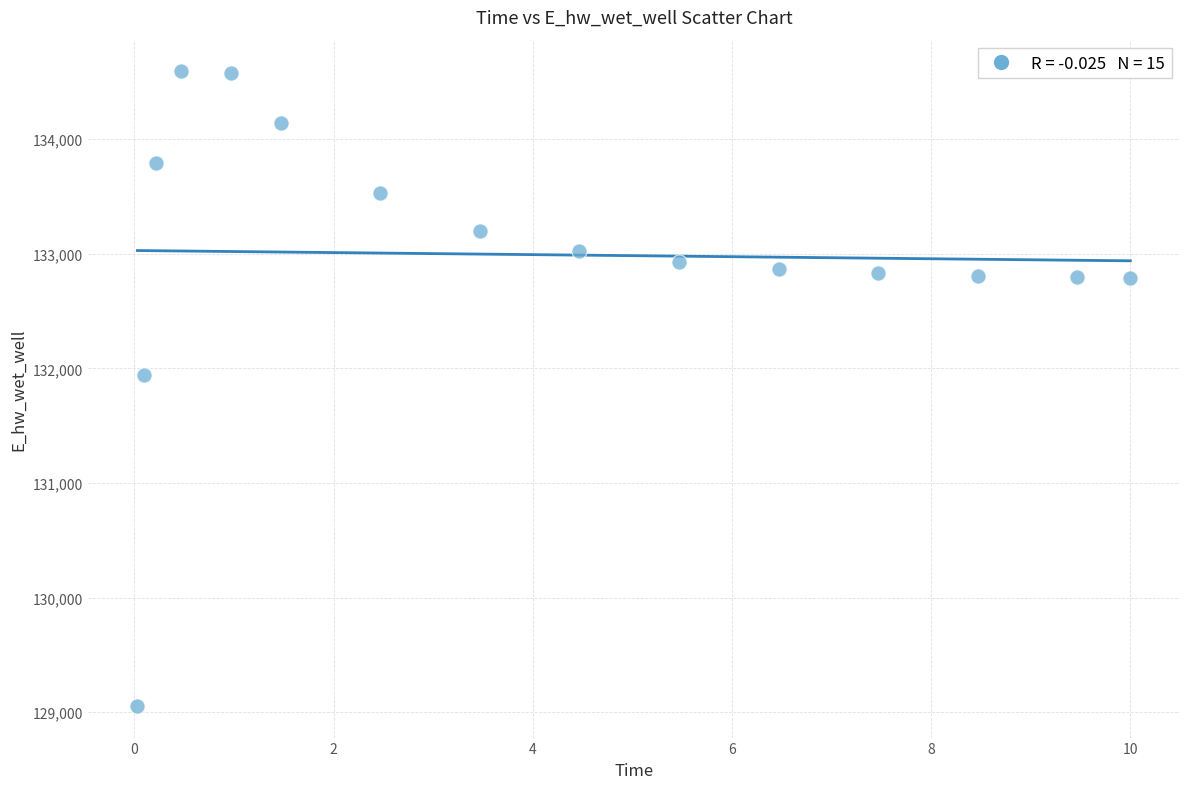

What Y value in the scatter plot is closest to 131822?

131943.2